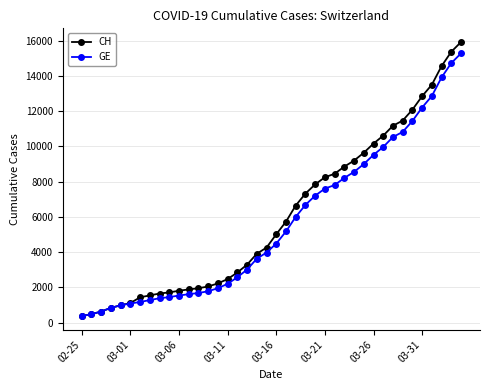

How many data points does each series have?

40